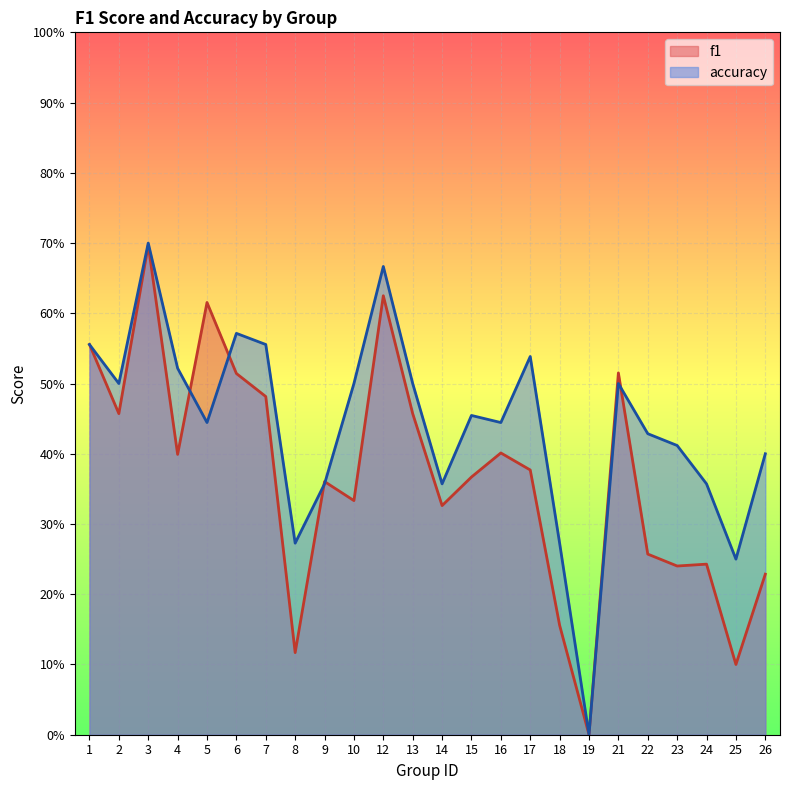

Rank the series by their average value, from lowest to highest.

f1, accuracy